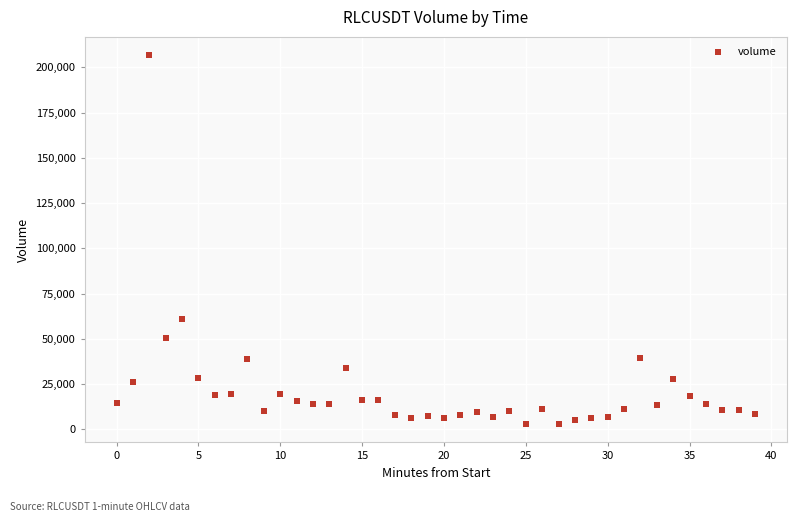

What Y value in the scatter plot is closest to 104829?

61076.5